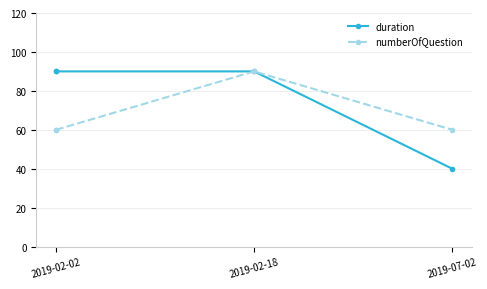

The value of duration at 3 is 62. True or false?

False